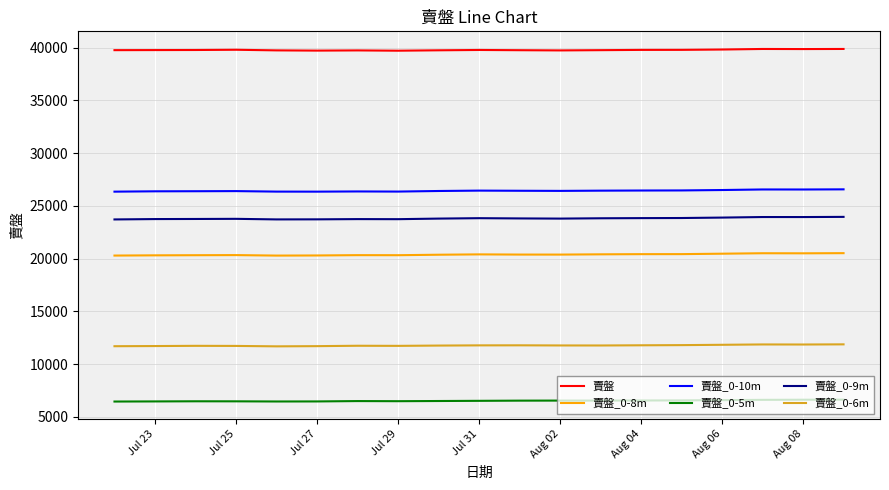

True or false: 賣盤_0-8m and 賣盤 cross at least once.

False